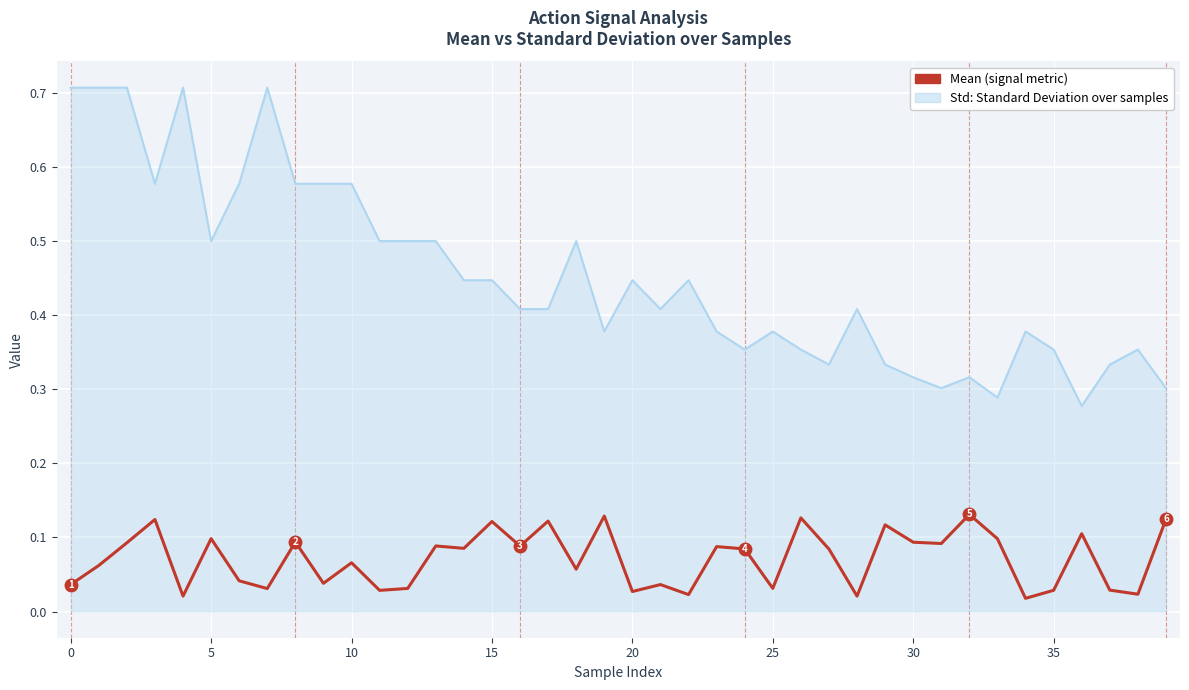

Is this an area chart (filled region under the line)?

Yes